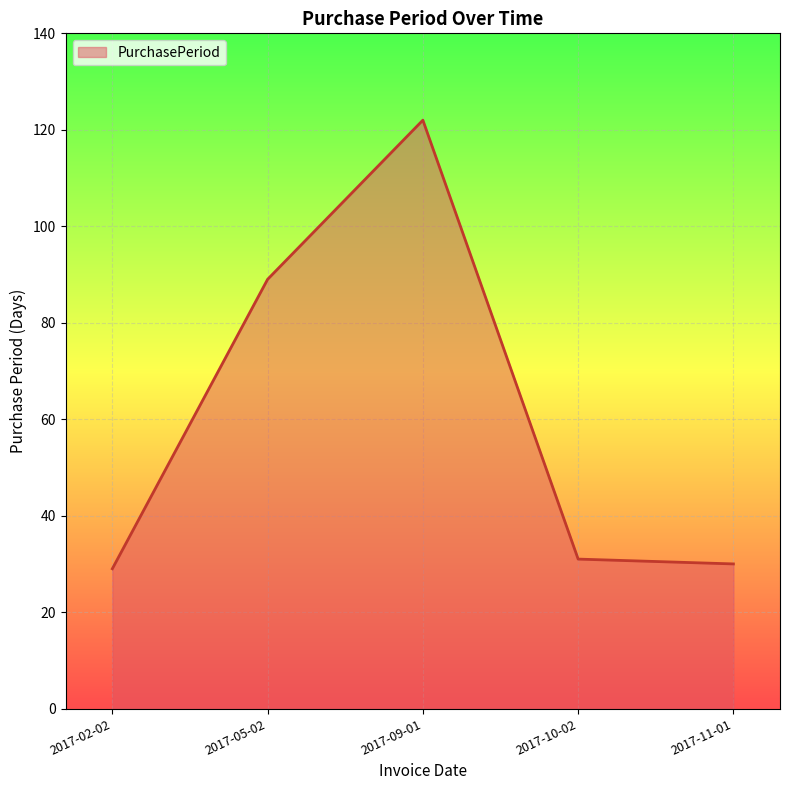

What is the average value?

60